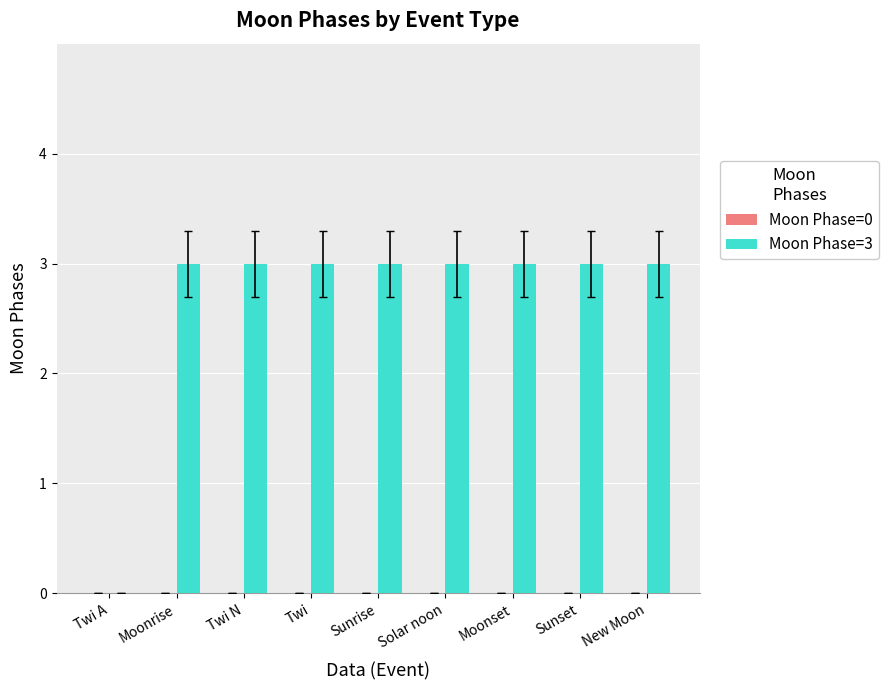

True or false: the data shows 3 at Sunrise.

True